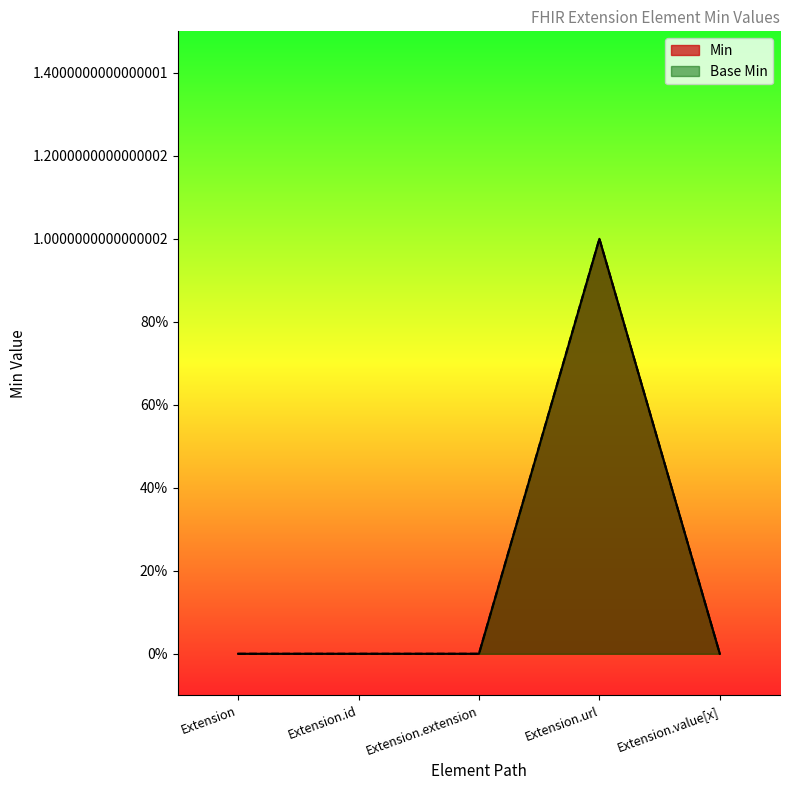

Which series has the largest total across all categories?

Min